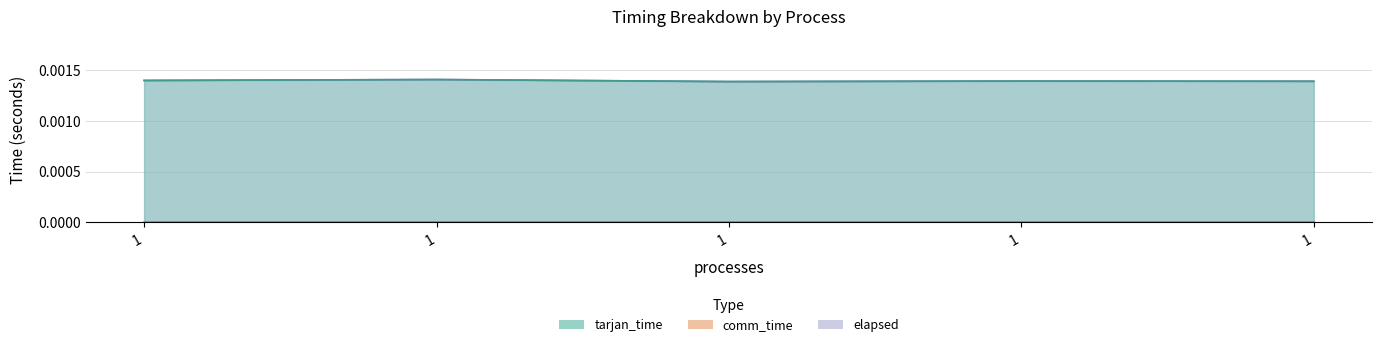

At how many categories does at least one series exceed 0?

5